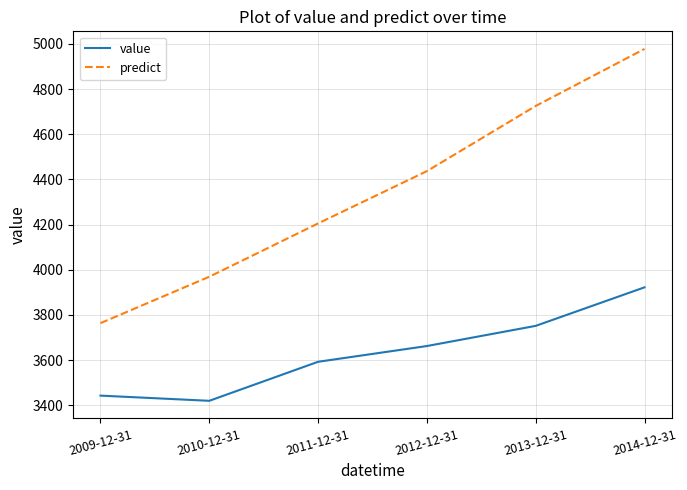

The value series shows 1069.8 at 2011-12-31. True or false?

False